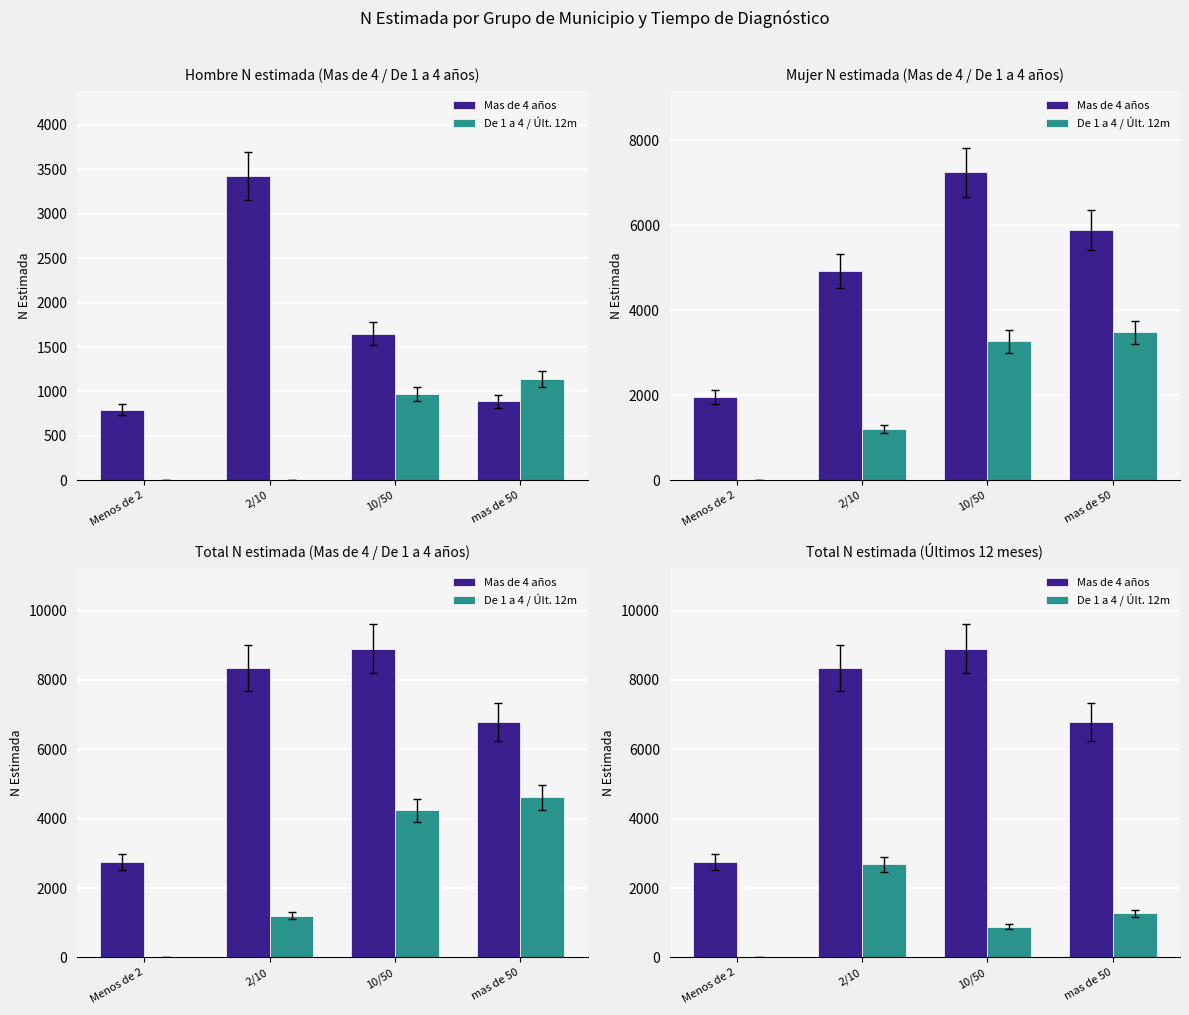

Is it true that Mas de 4 años equals 4524 at Menos de 2?

False